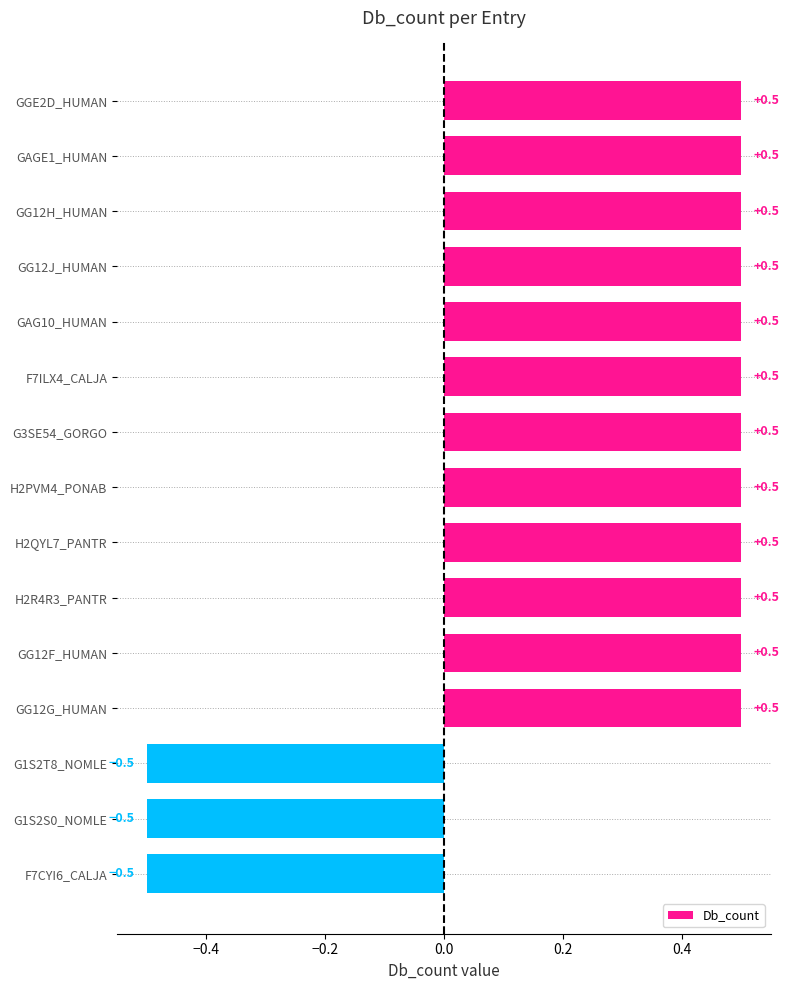

Between H2QYL7_PANTR and G1S2S0_NOMLE, which is larger?

H2QYL7_PANTR